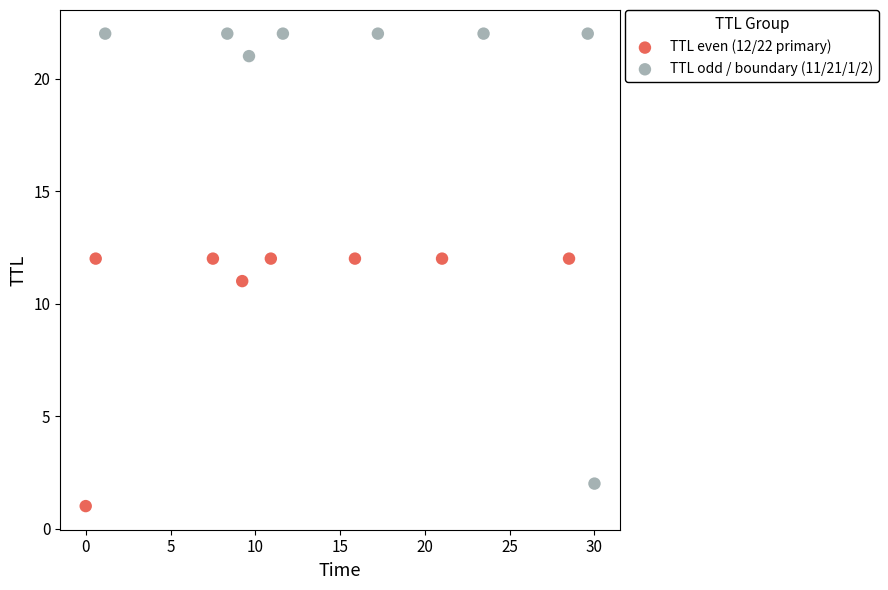

Which series contains the lowest Y value?

TTL even (12/22 primary)